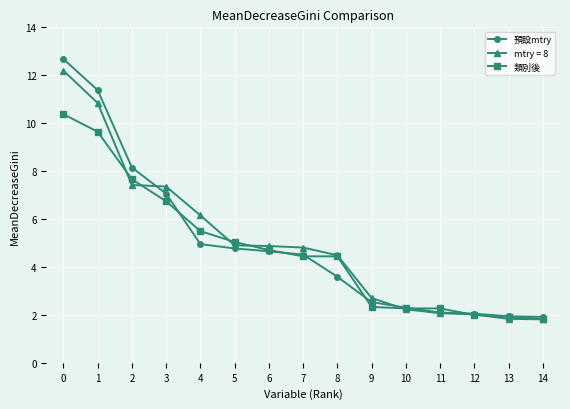

What is the total value across all series at 0?

35.2